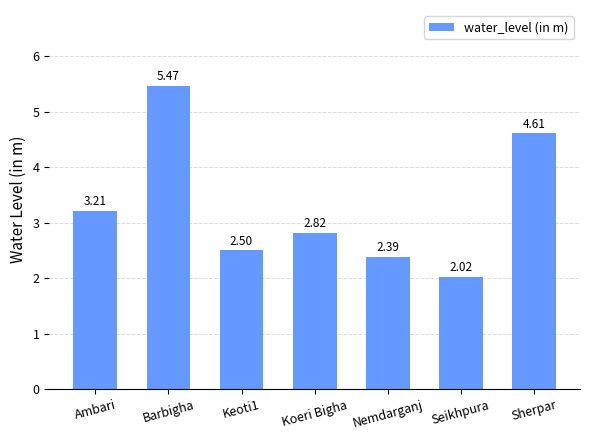

What is the average value?

3.3